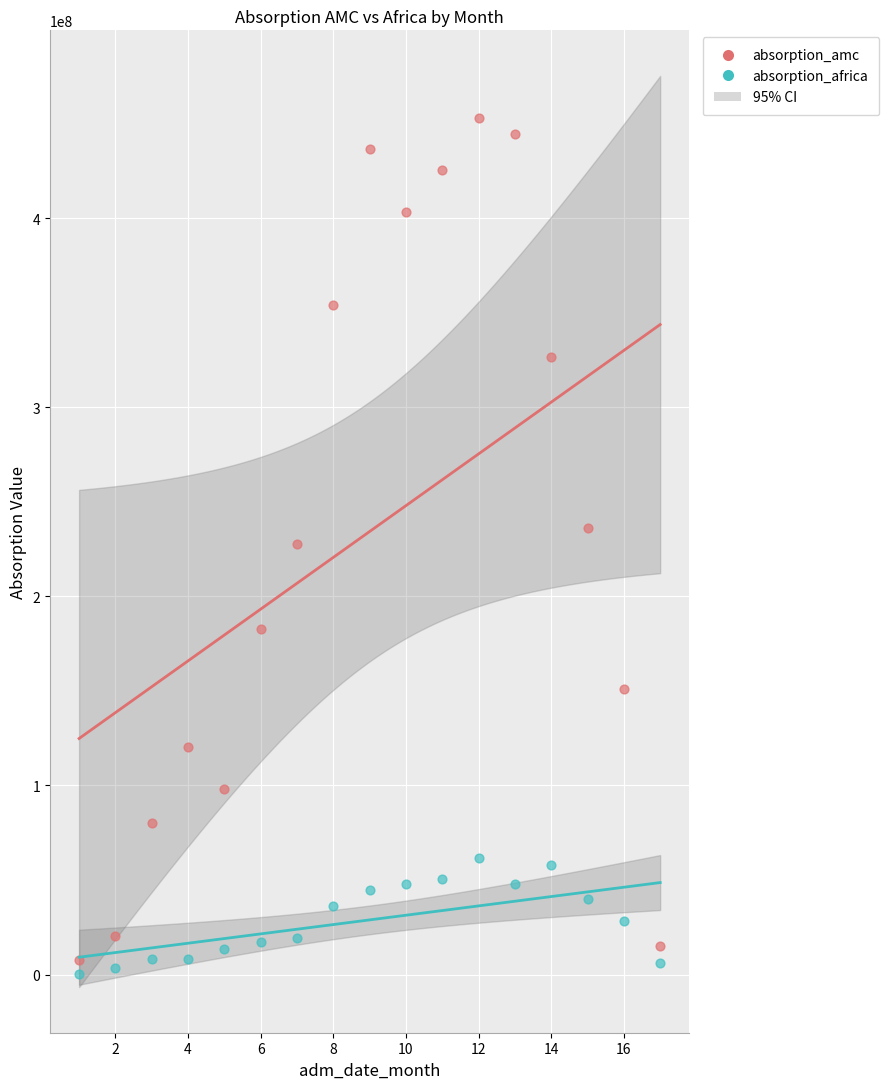

Across all data points, what is the range of X values (max minus min)?

16